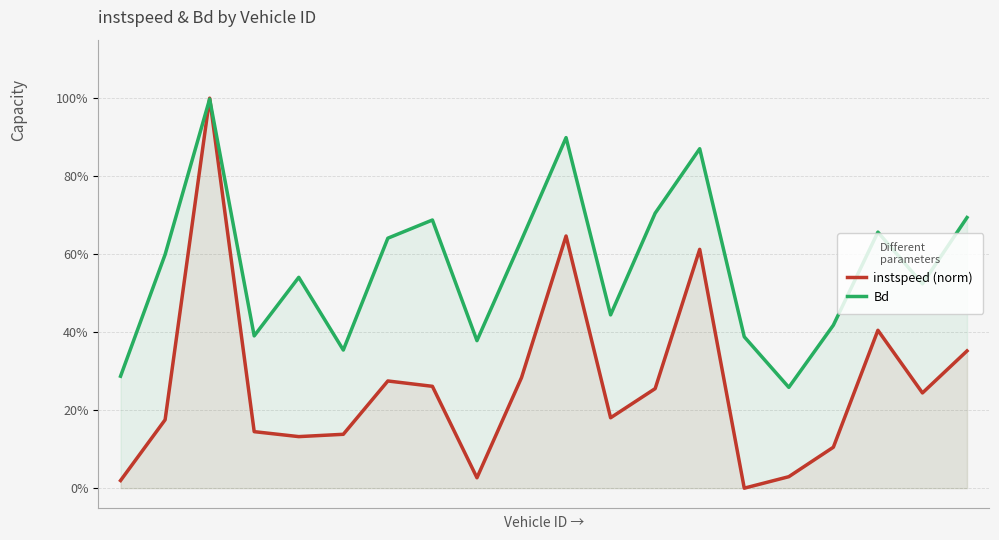

Where is the first local maximum for Bd?

2